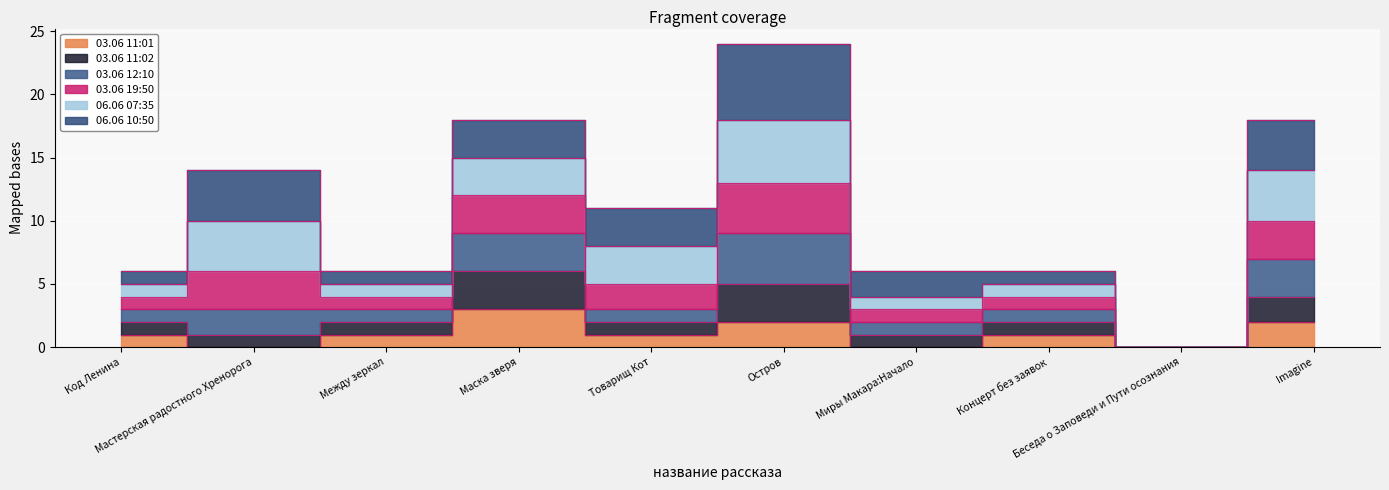

What is the difference between the second highest and minimum values in the 03.06 11:01 series?

2